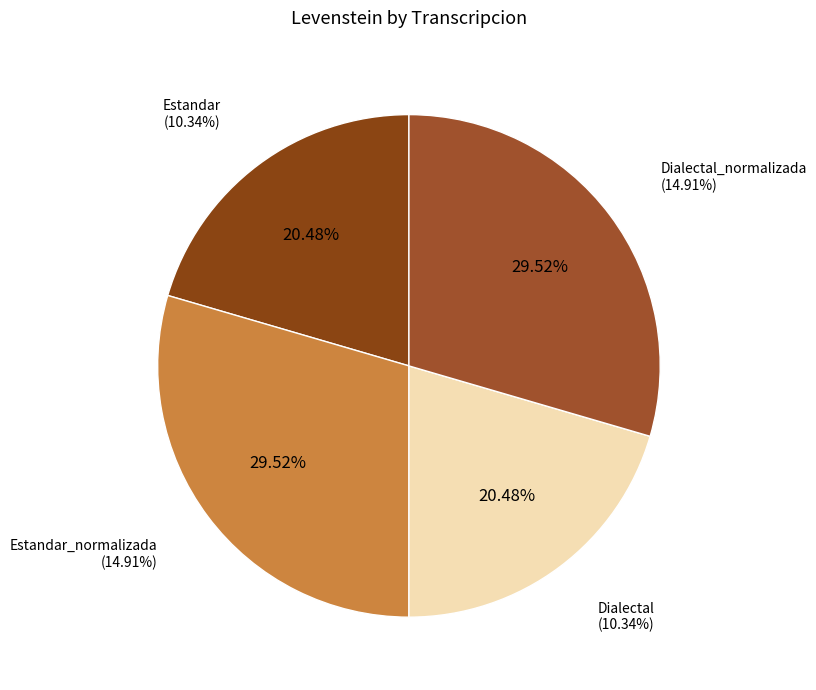

Which slice is the smallest?

Estandar